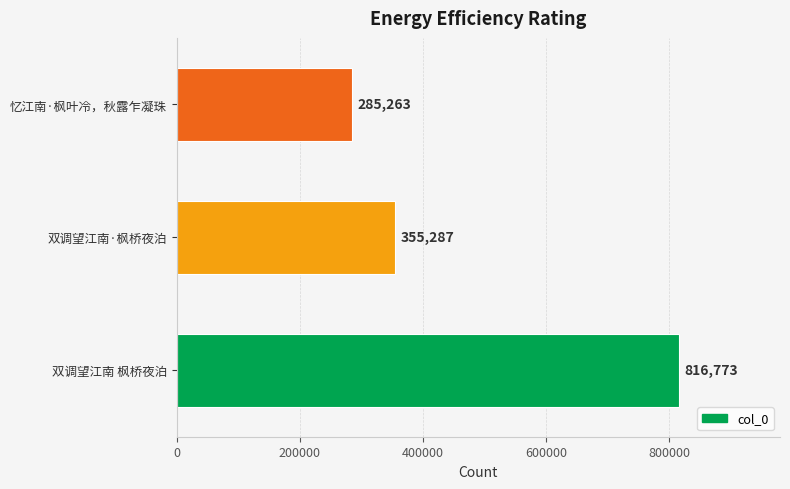

List the labels in order of value, smallest first.

忆江南·枫叶冷，秋露乍凝珠, 双调望江南·枫桥夜泊, 双调望江南 枫桥夜泊